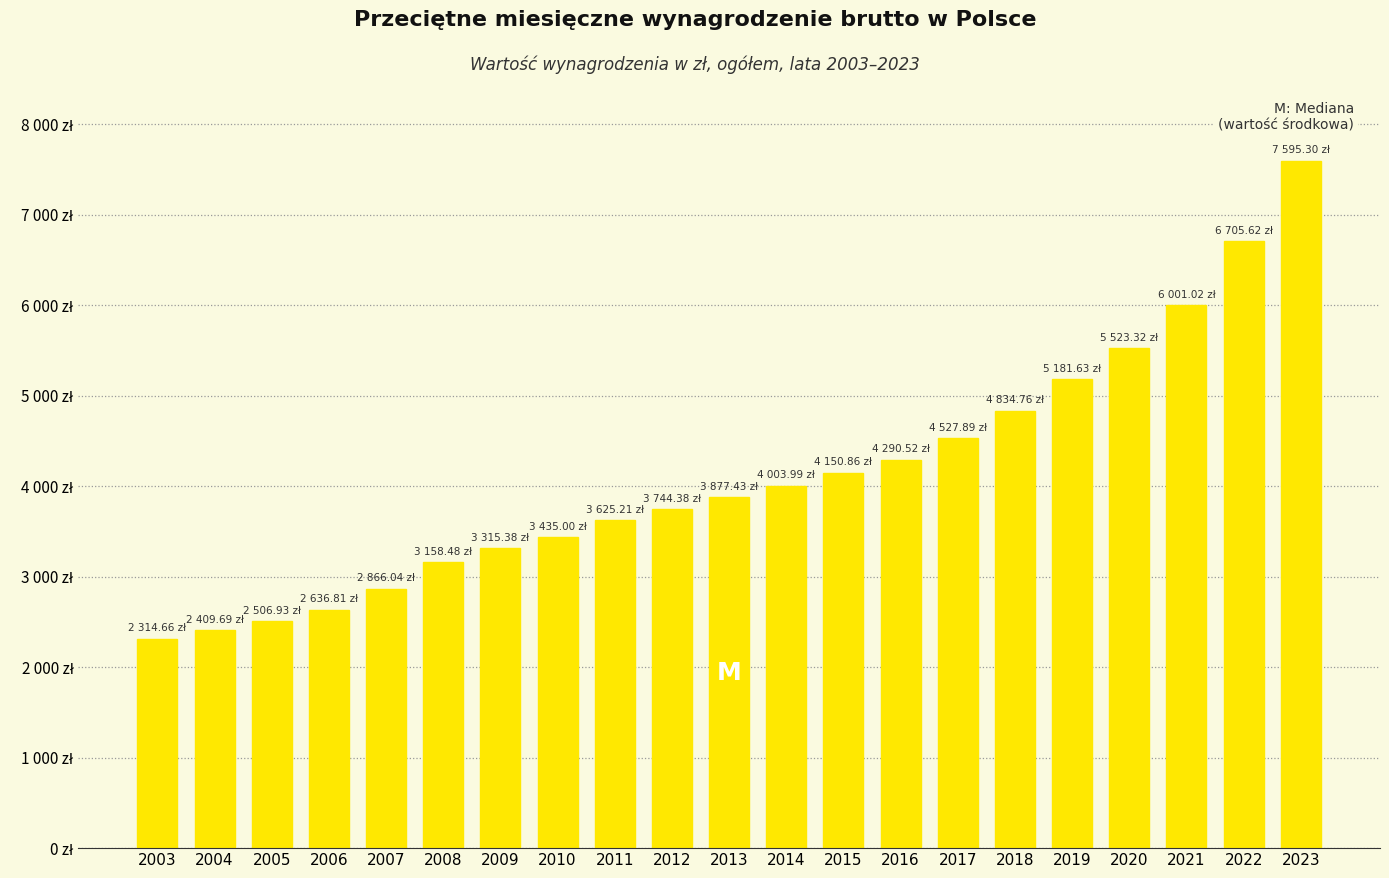

The value at 2022 is 6705.6. True or false?

True